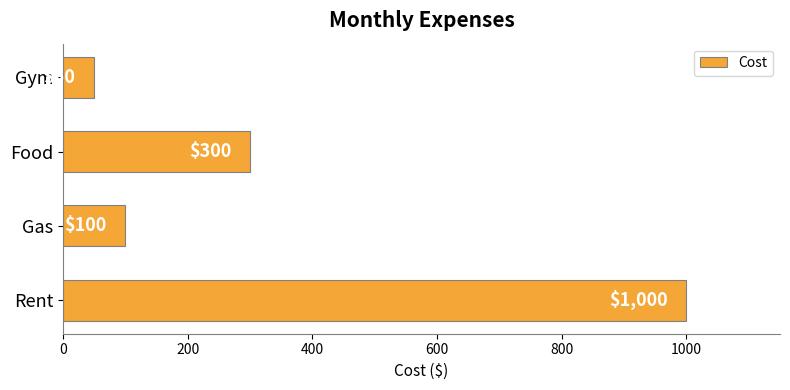

The value at Food is 92. True or false?

False